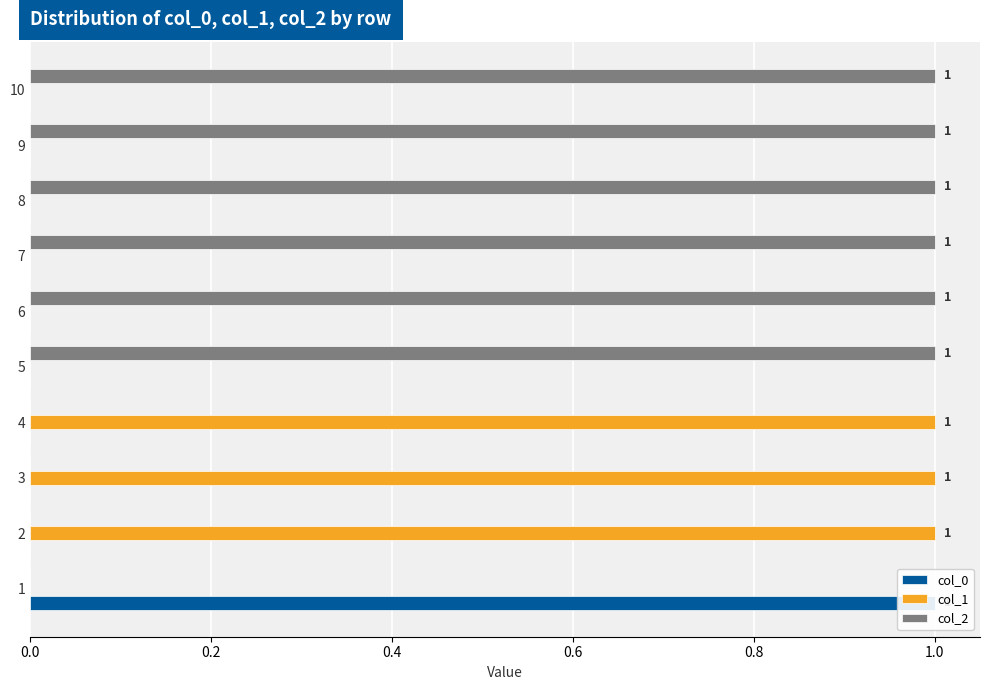

How many values in the col_2 series are below 1?

4